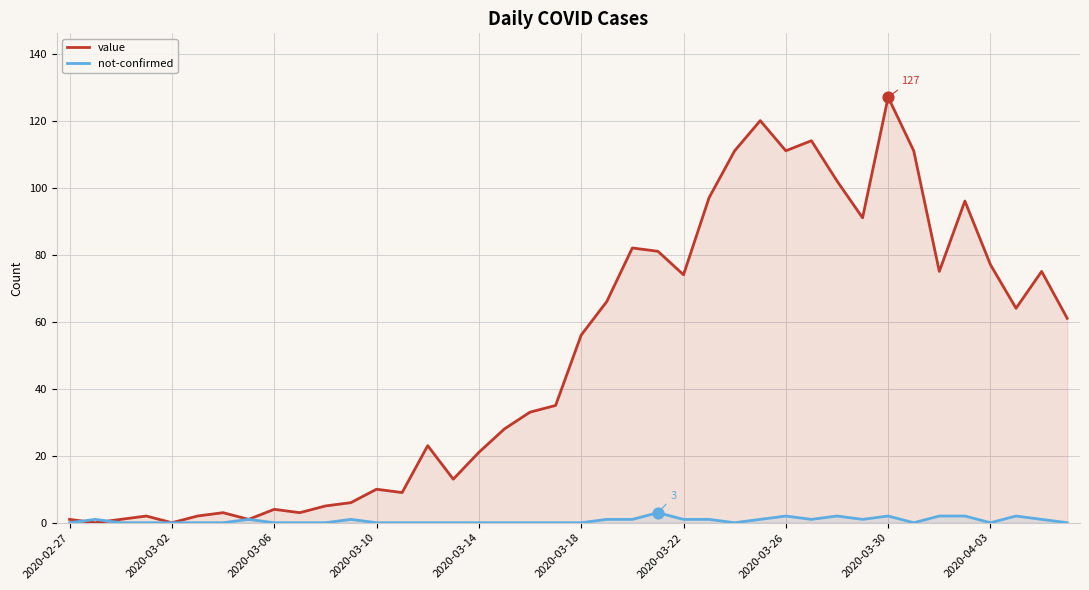

Which series has the widest spread of Y values?

value